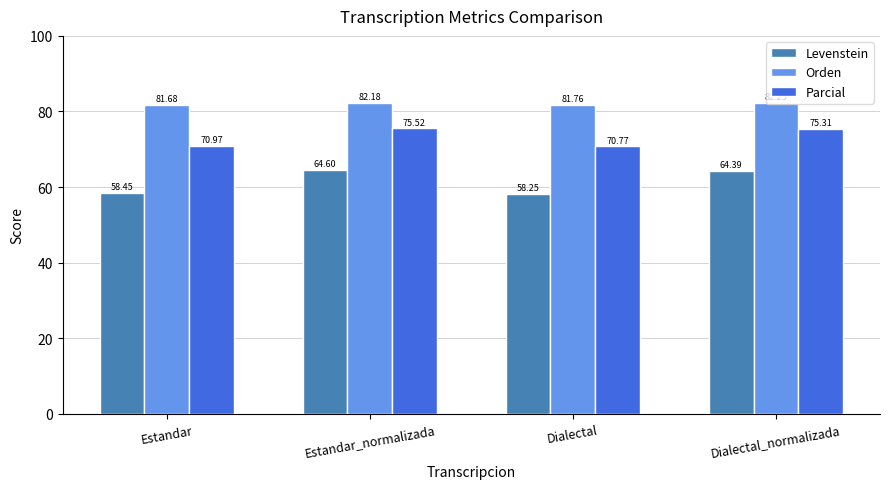

Is it true that Parcial equals 75.3 at Dialectal_normalizada?

True